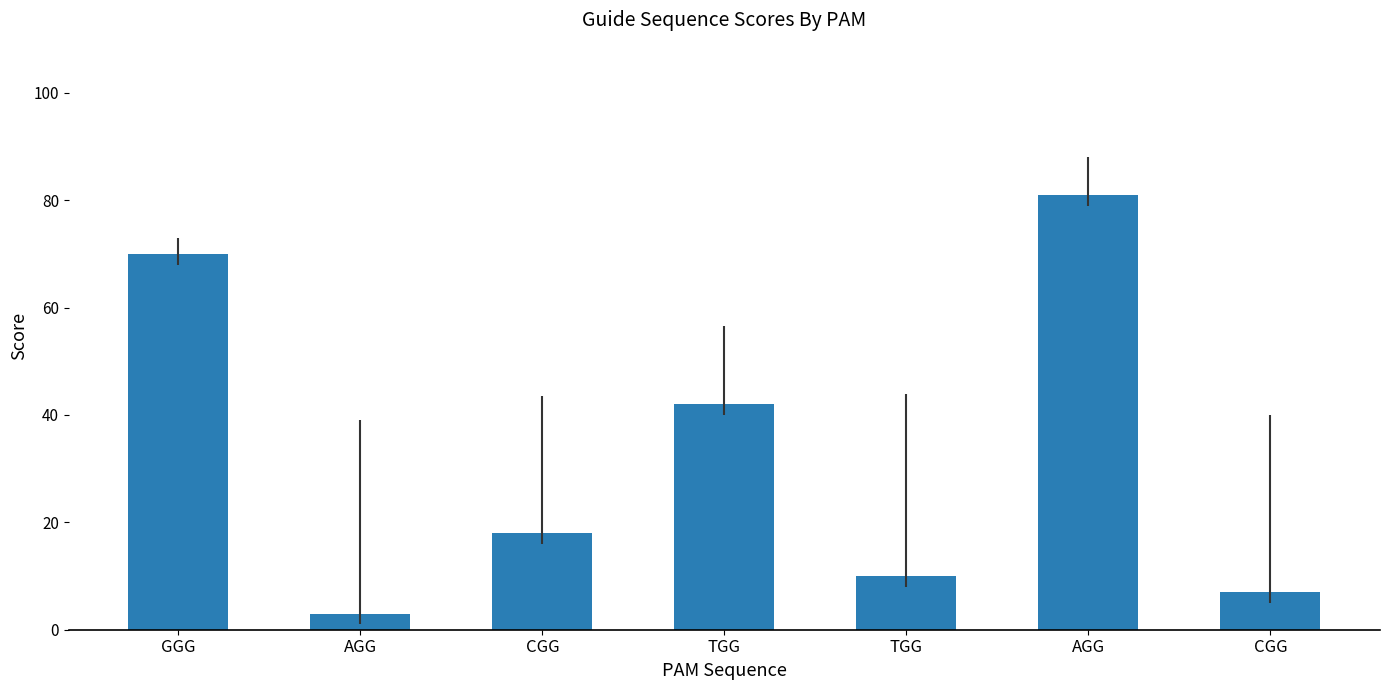

Which label corresponds to the smallest value in the chart?

AGG